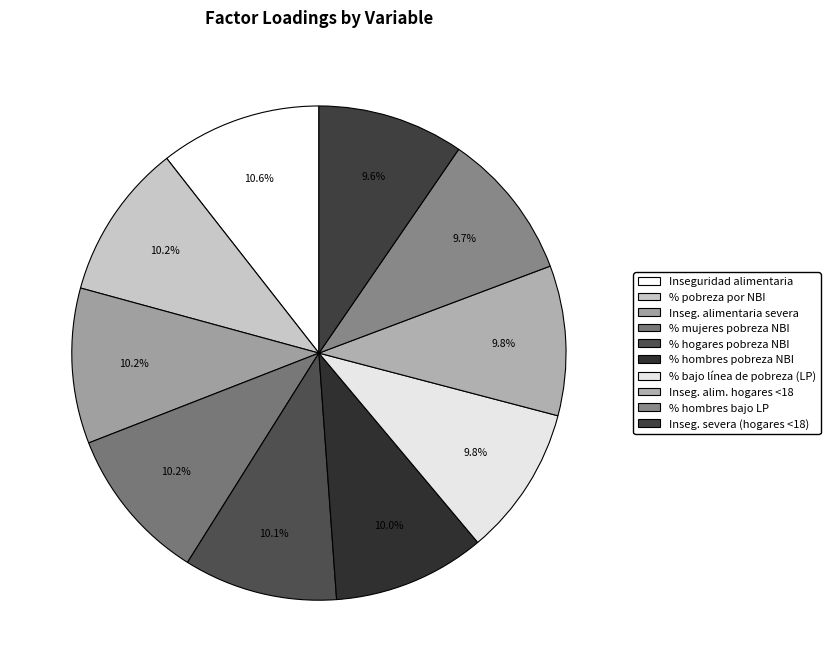

Which has a higher value, % mujeres pobreza NBI or % hombres bajo LP?

% mujeres pobreza NBI